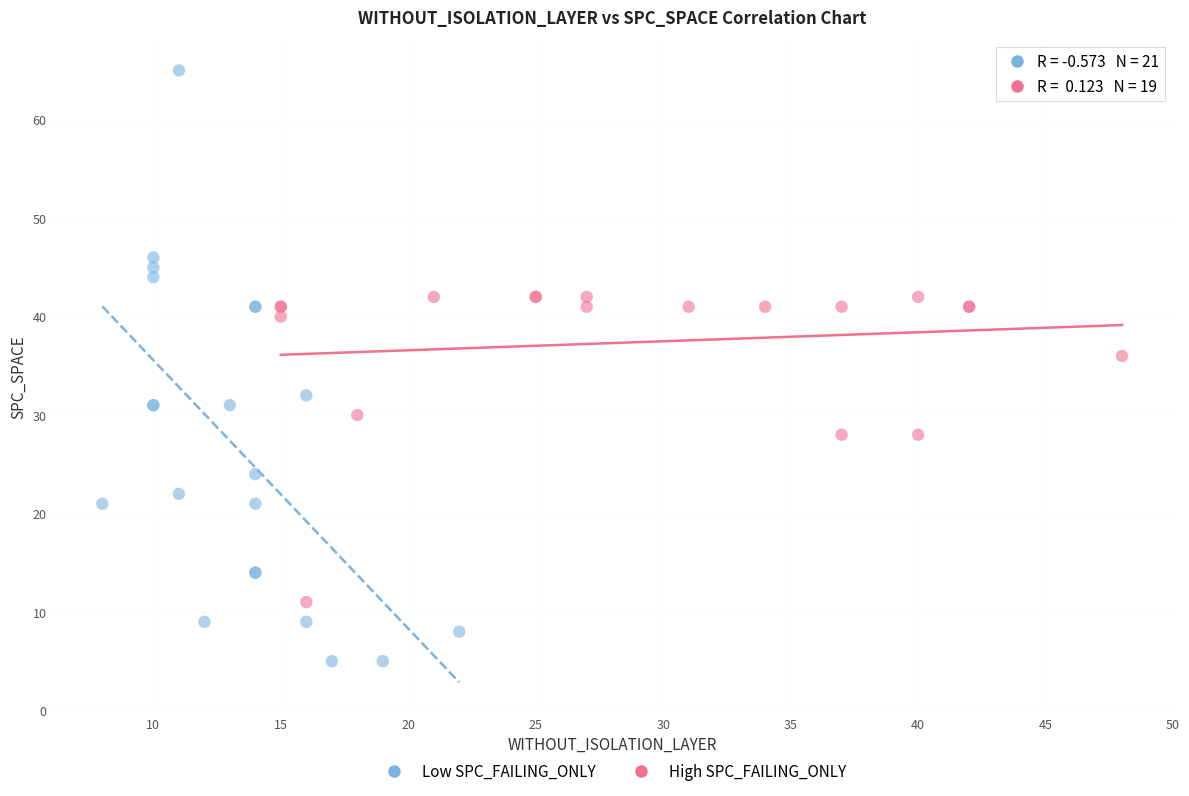

Which series contains the highest Y value?

Low SPC_FAILING_ONLY